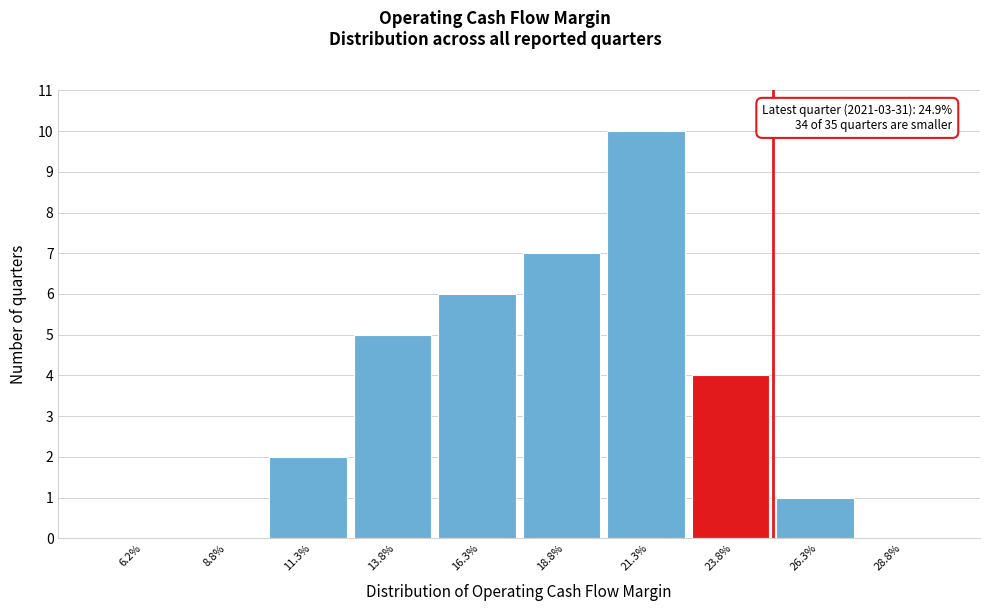

Reading left to right, transcribe all the data shown in this chart.

6.2%=0	8.8%=0	11.3%=2	13.8%=5	16.3%=6	18.8%=7	21.3%=10	23.8%=4	26.3%=1	28.8%=0